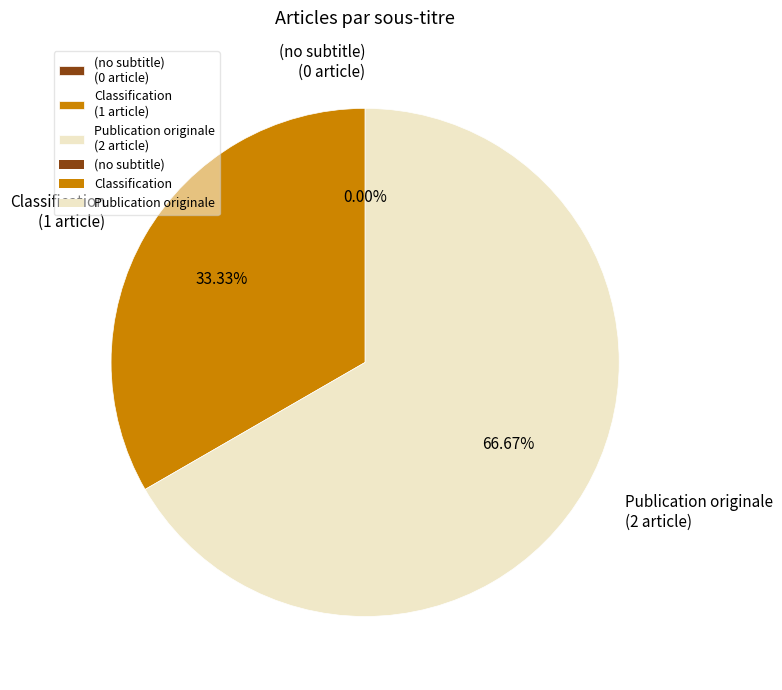

Does any single category account for the majority?

Yes